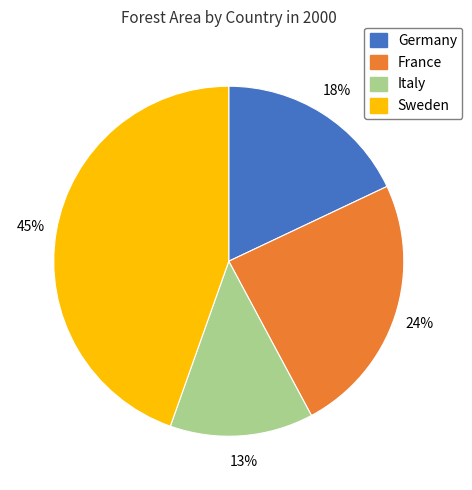

True or false: France accounts for 24% of the total.

True